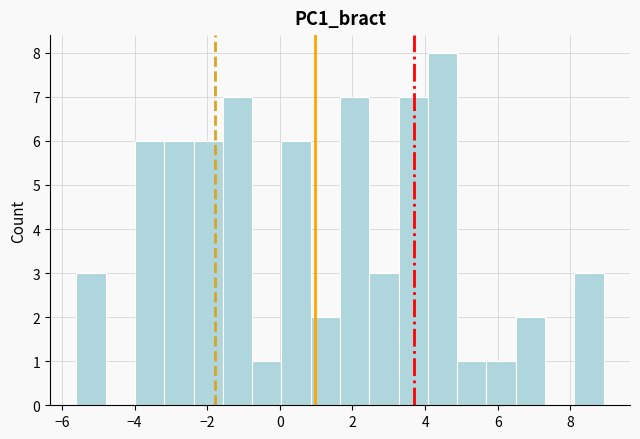

Which range on the x-axis has the tallest bar?

4.0 to 4.8